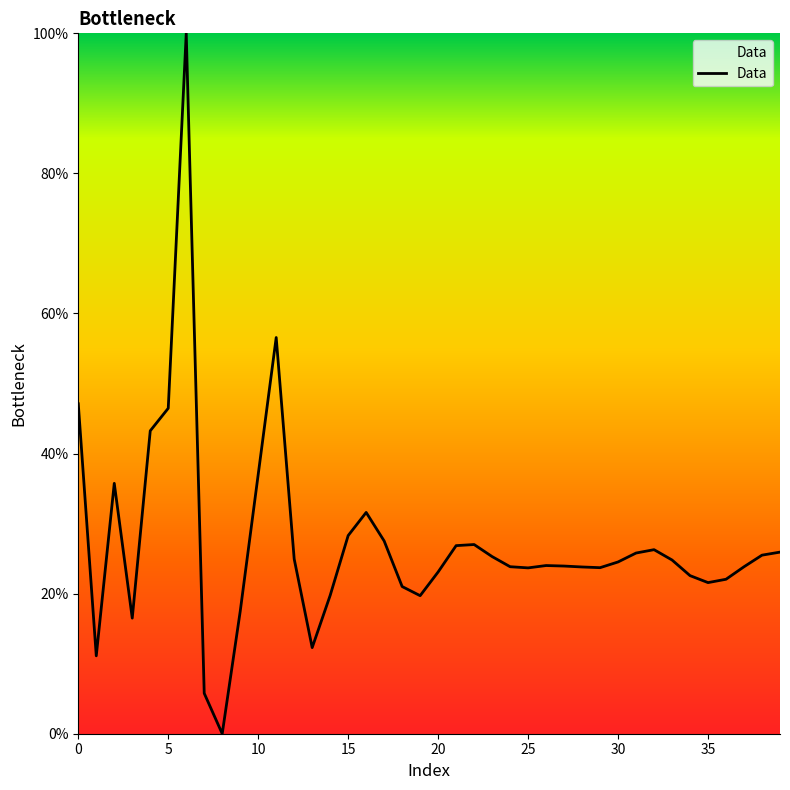

What is the difference between the maximum and minimum values?

100.0